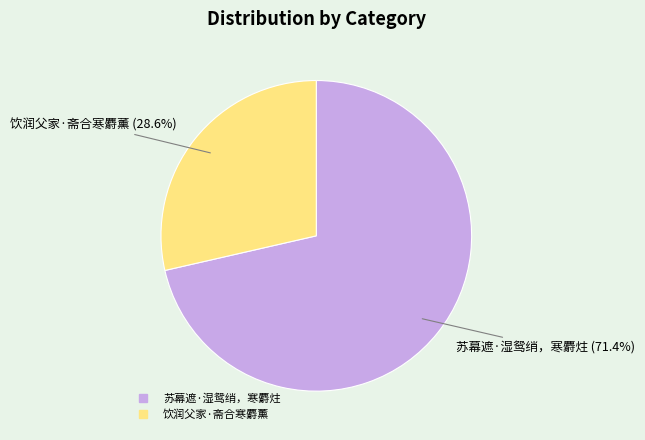

Rank the categories by value from highest to lowest.

苏幕遮·湿鸳绡，寒麝炷, 饮润父家·斋合寒麝薰